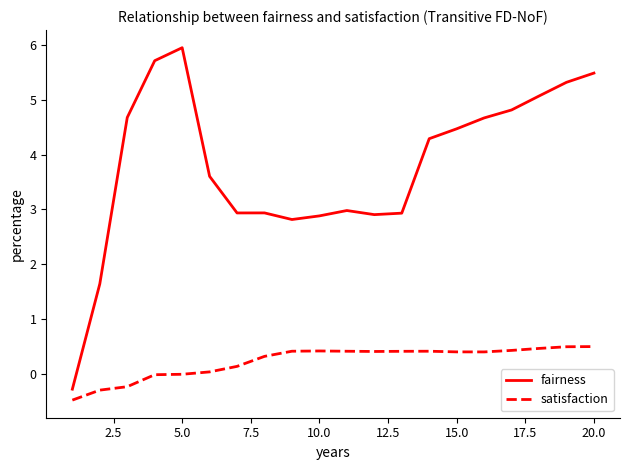

True or false: fairness and satisfaction cross at least once.

False